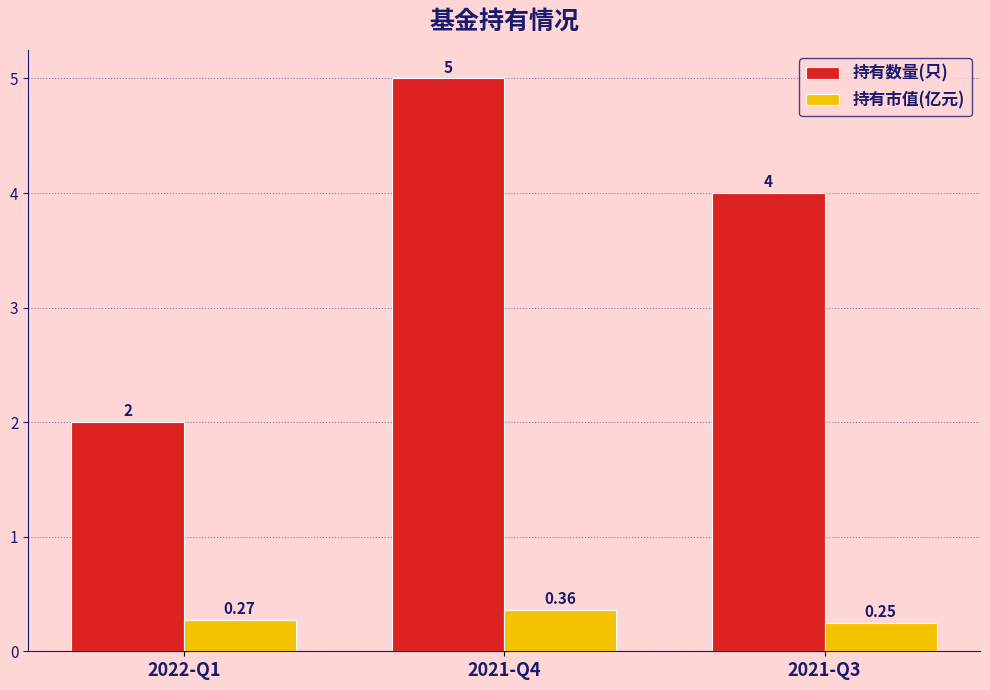

What is the sum of all 持有数量(只) values?

11.0